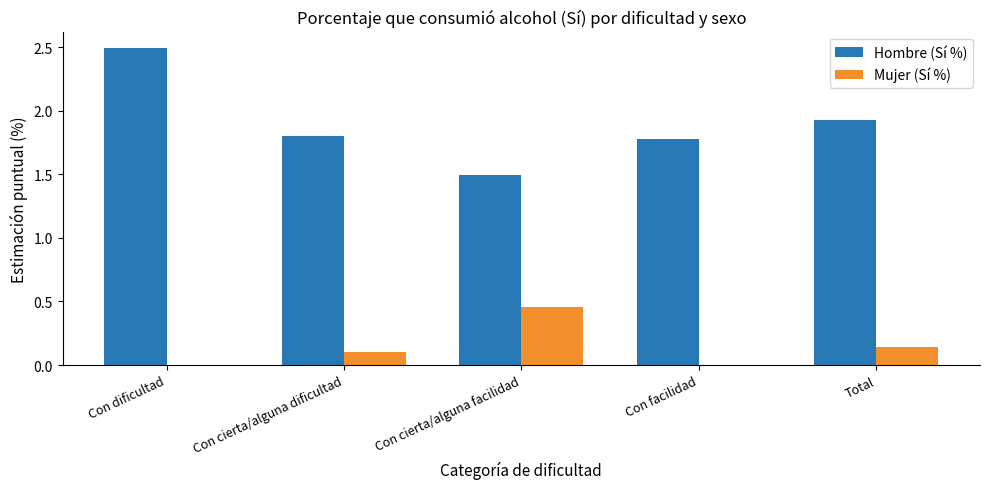

Is the value of Mujer (Sí %) at Con dificultad greater than the value of Hombre (Sí %) at Total?

No